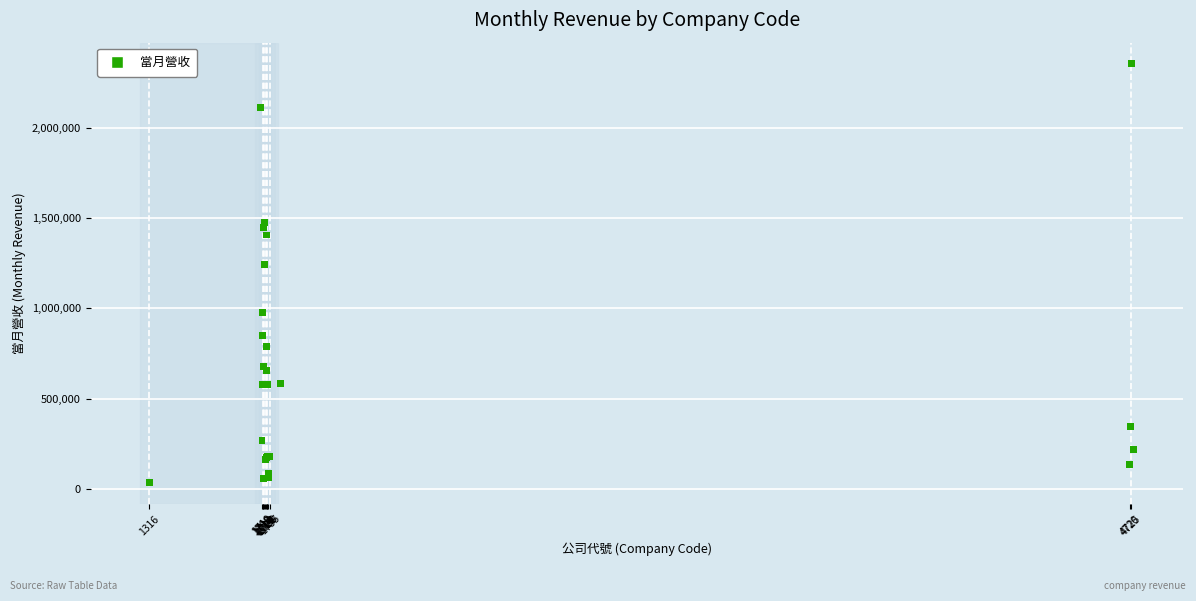

What Y value in the scatter plot is closest to 1195140?

1242148